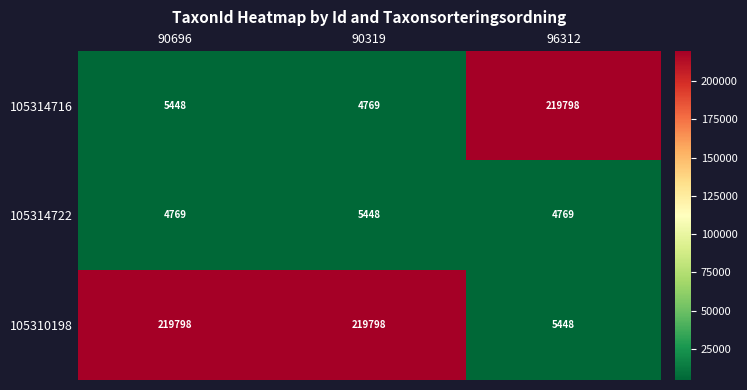

What is the difference between the maximum and minimum values in the 105310198 series?

214350